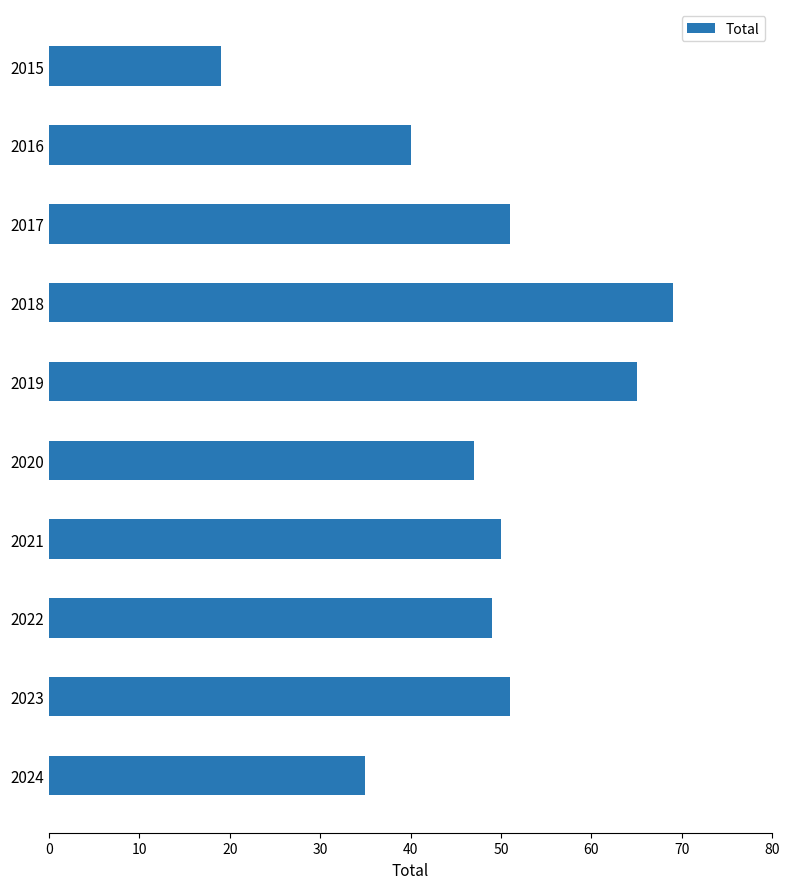

What is the smallest value displayed?

19